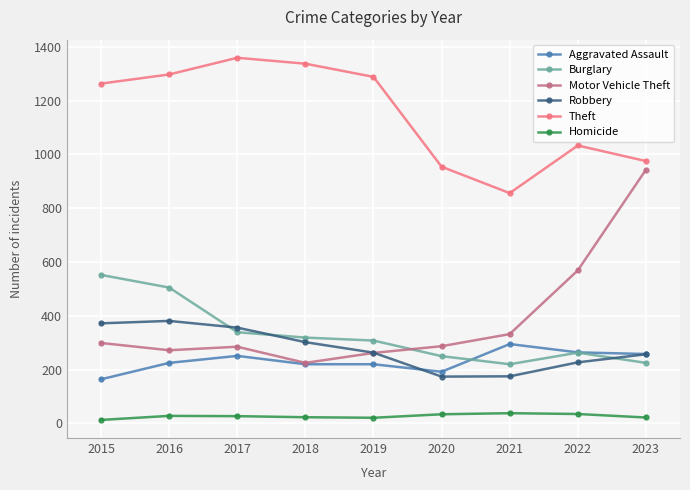

True or false: Theft has a value of 1740 at 2019.

False